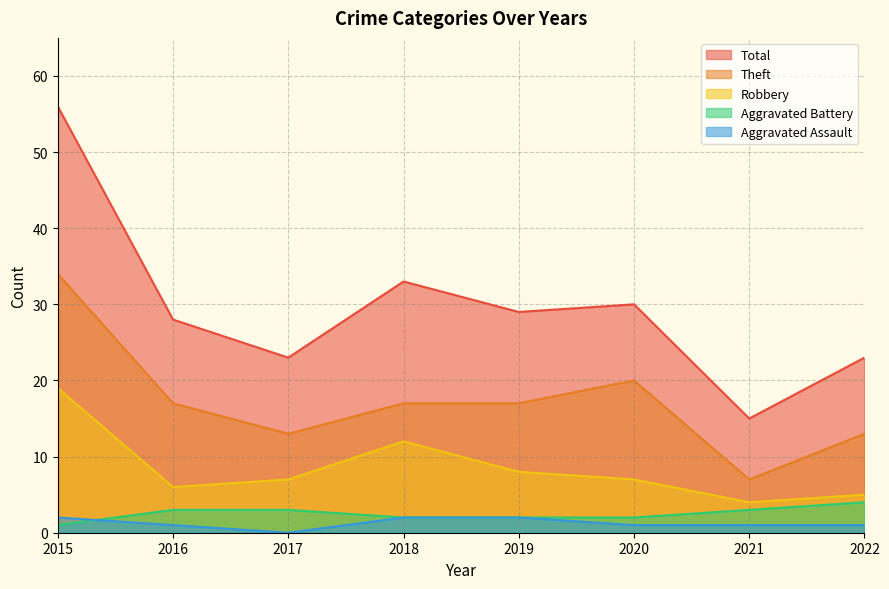

Which has a higher value, 2016 or 2019?

2019